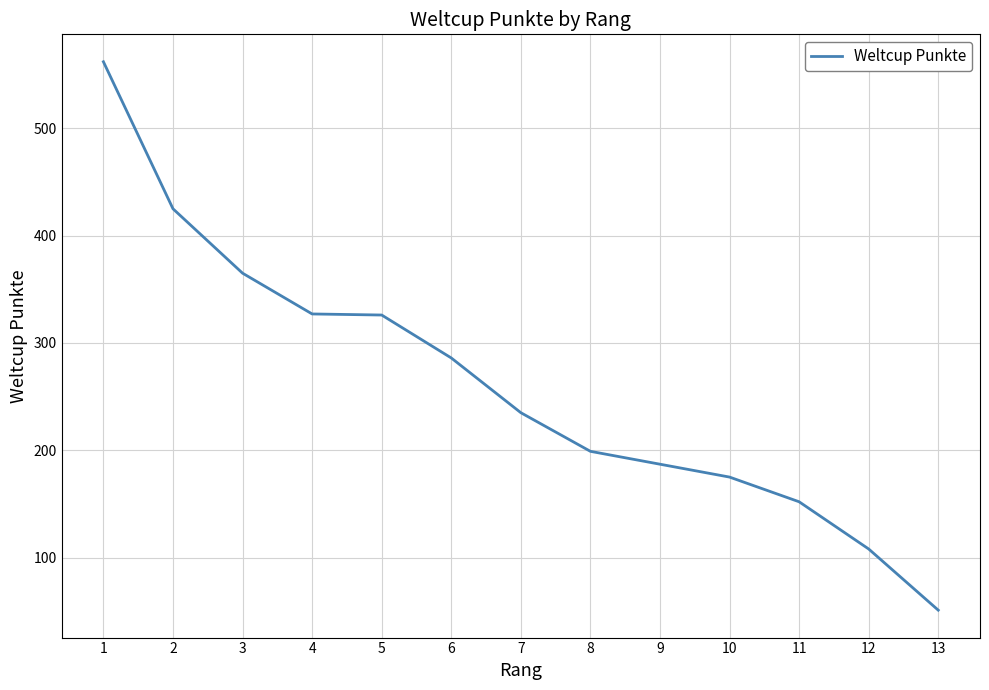

Is it true that the value at 4 is 327?

True